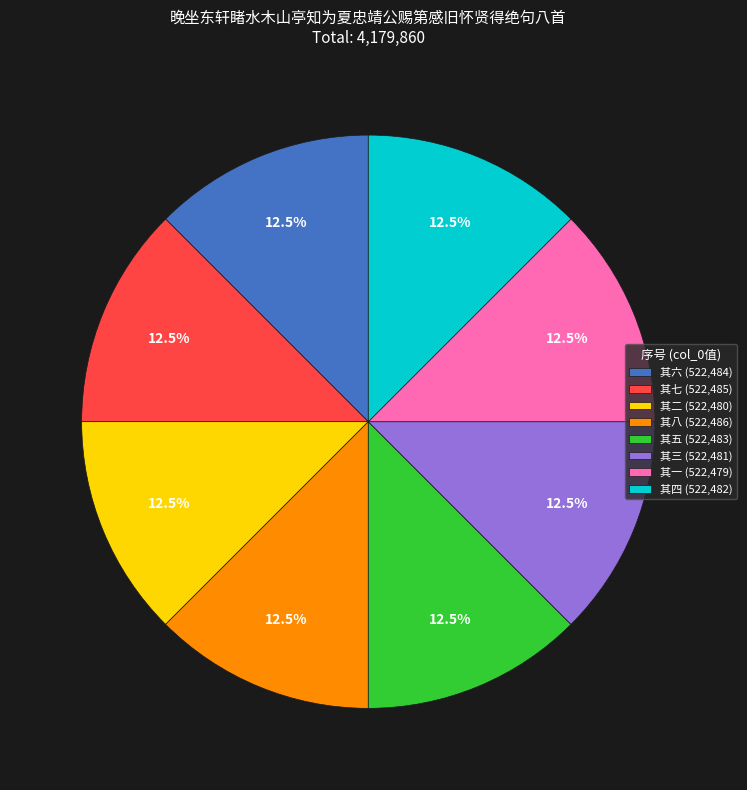

What is the ratio of the value at 其八 (522,486) to the value at 其三 (522,481)?

1.0